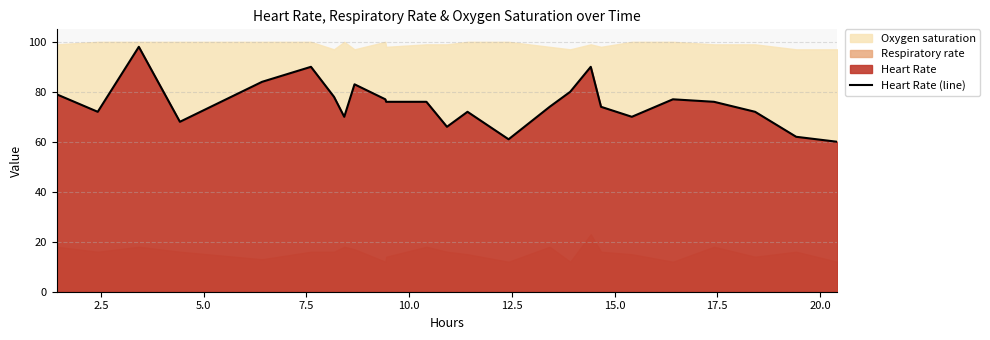

What is the maximum value for Heart Rate (line)?

98